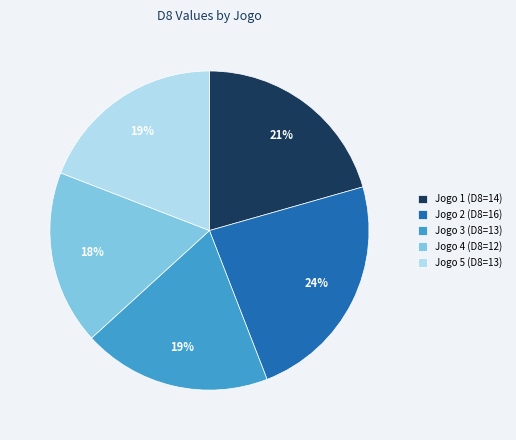

How many slices are in this pie chart?

5